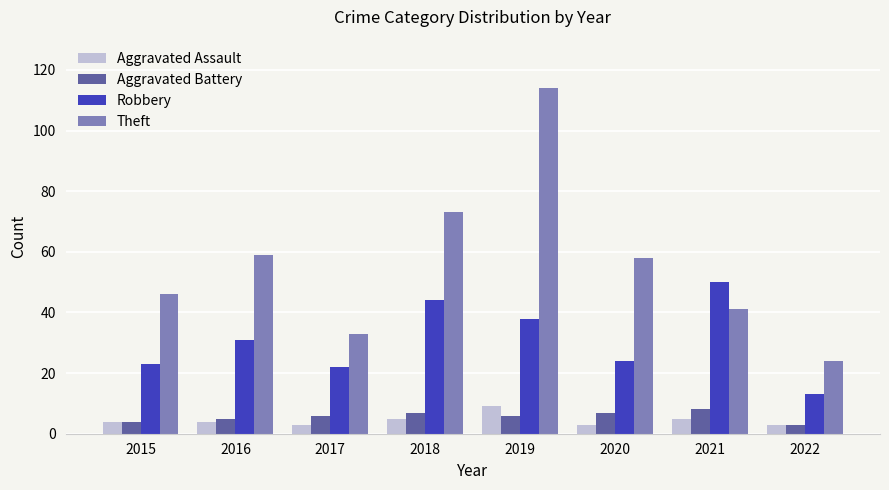

How many bars are there in total?

32